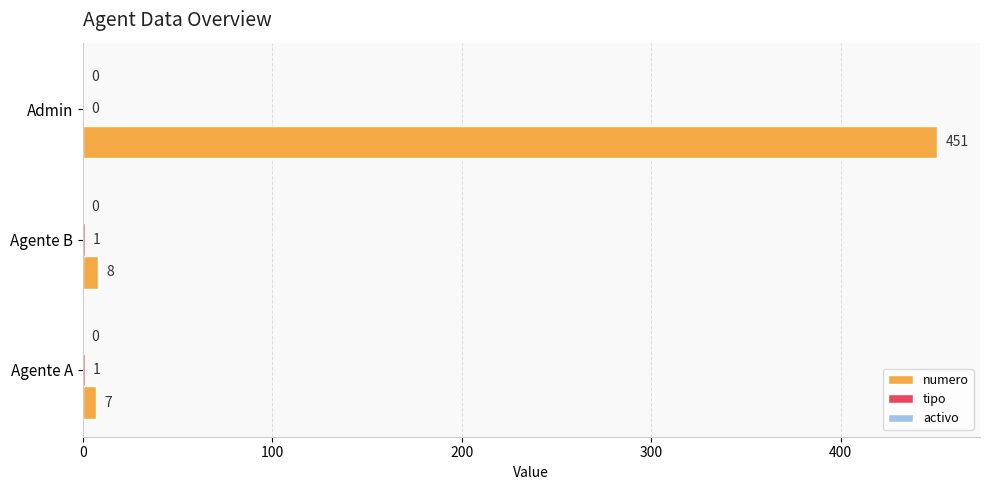

Which category has the highest value across all series?

Admin